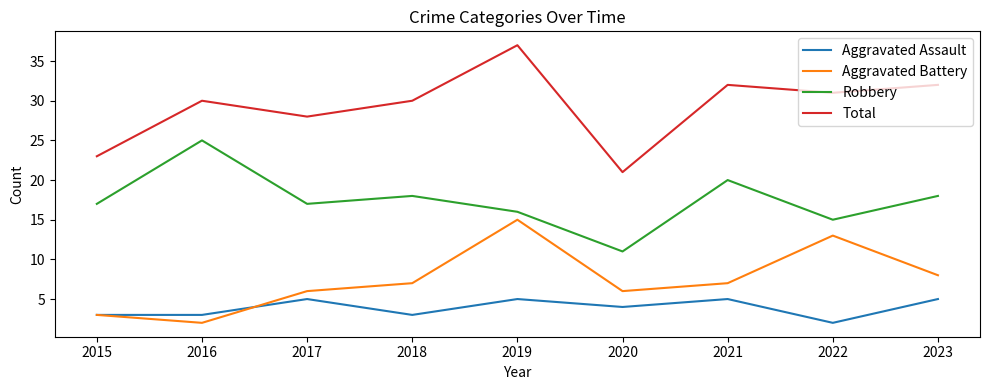

What is the minimum value shown in the chart?

2